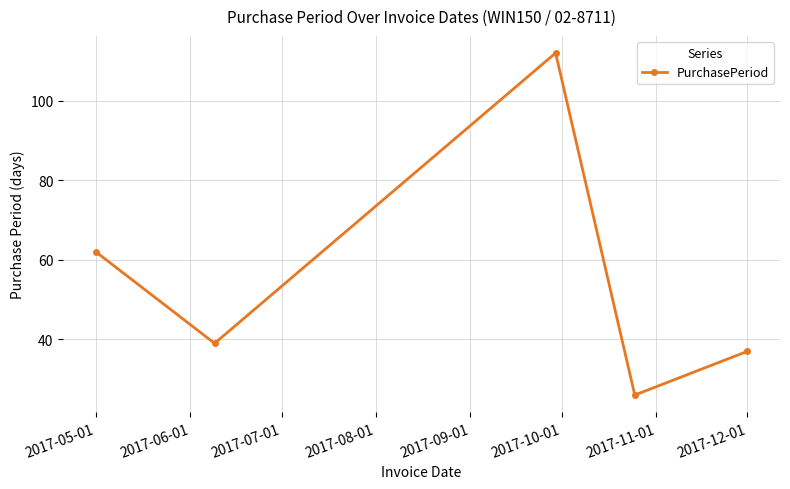

What is the greatest value displayed?

112